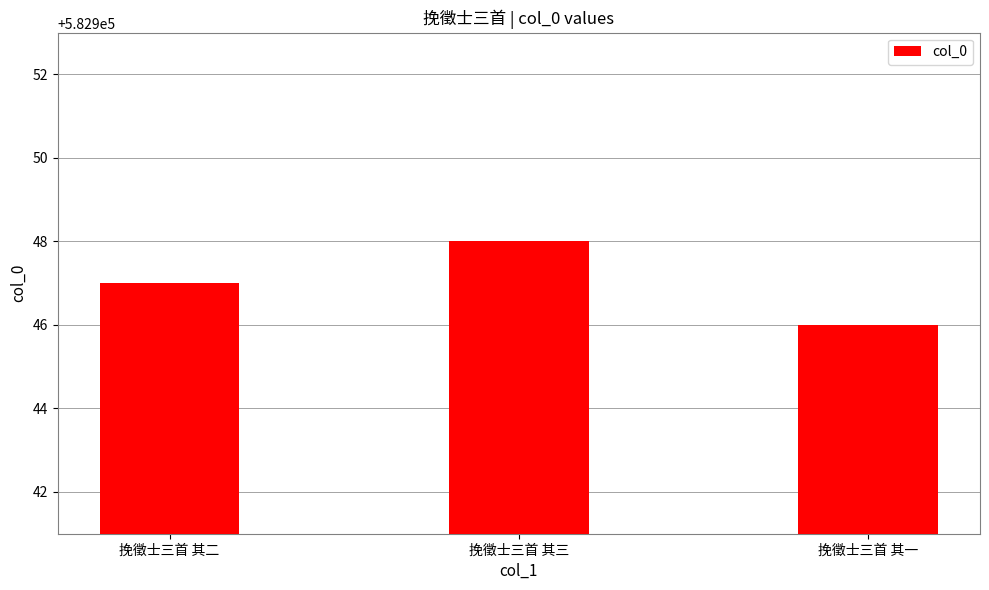

What is the change in value from 挽徵士三首 其三 to 挽徵士三首 其一?

-2